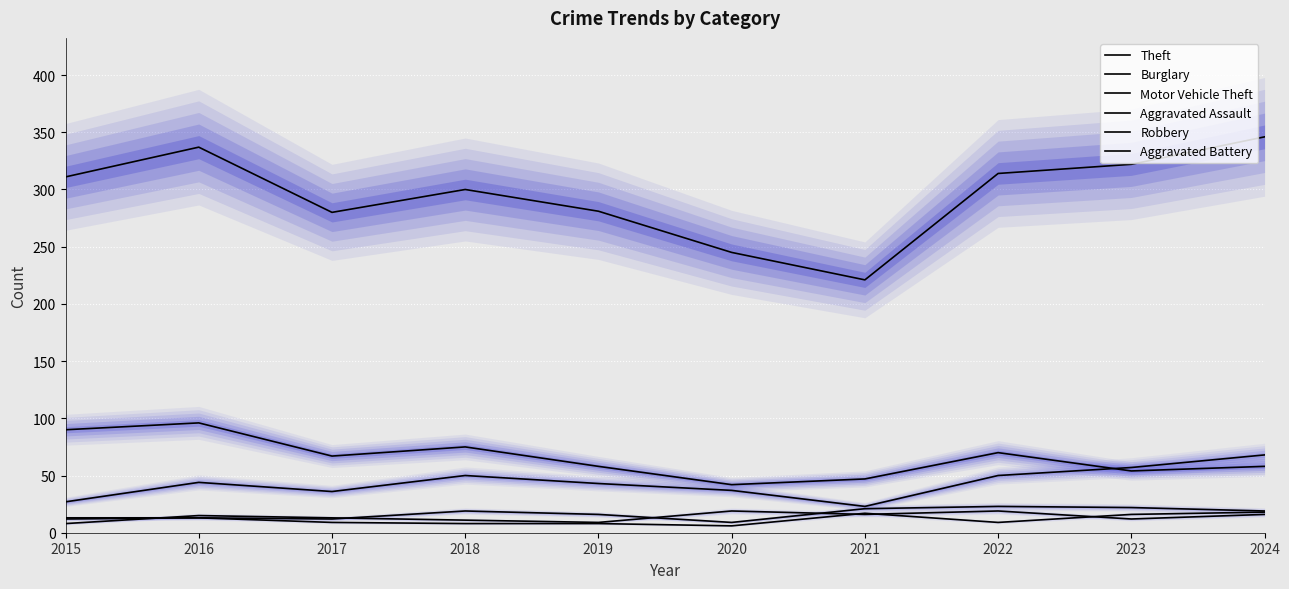

Where is Motor Vehicle Theft nearest to the value 45?

2016